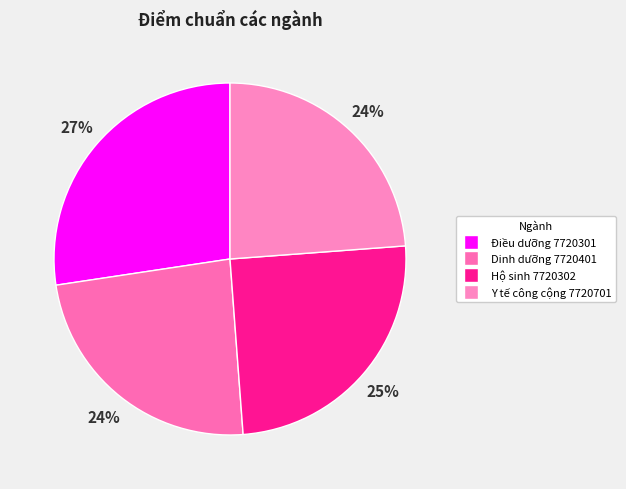

What is the largest slice in the pie chart?

Điều dưỡng 7720301